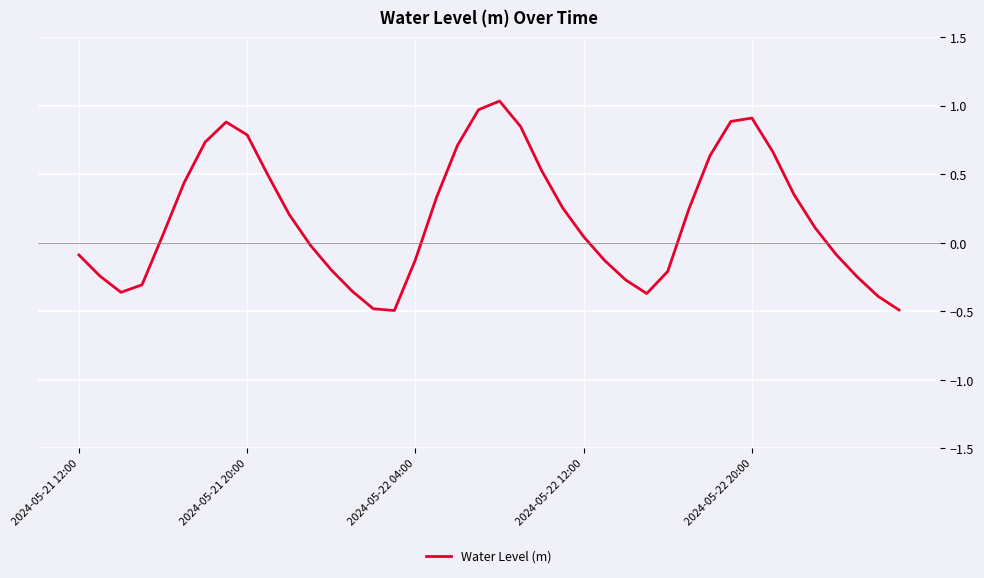

What is the minimum value shown in the chart?

-0.5